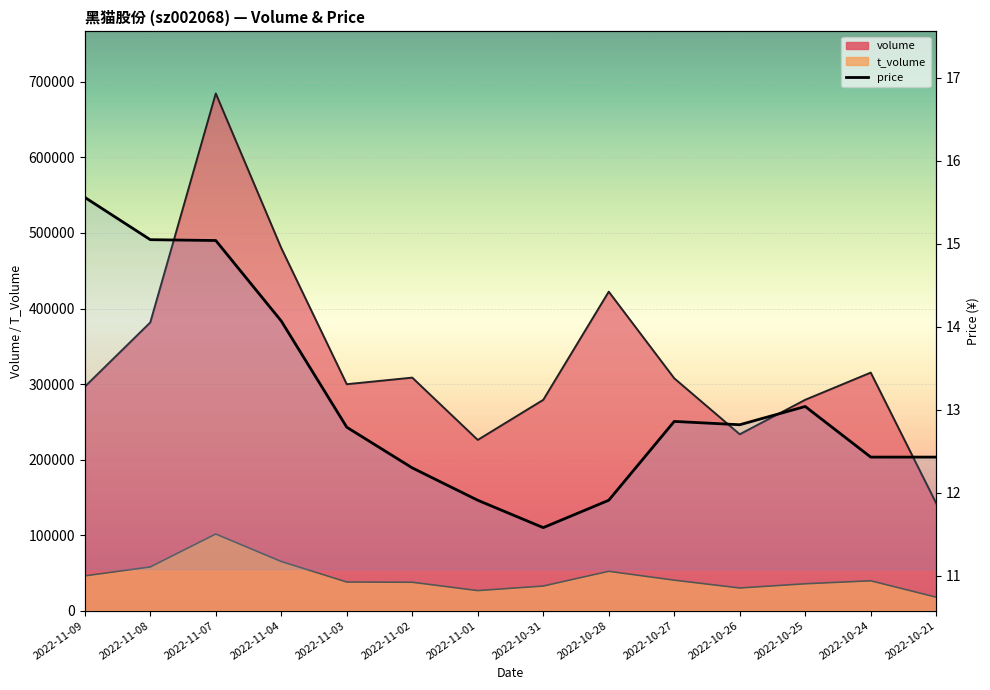

What is the value of the 14th point from the left?

12.4